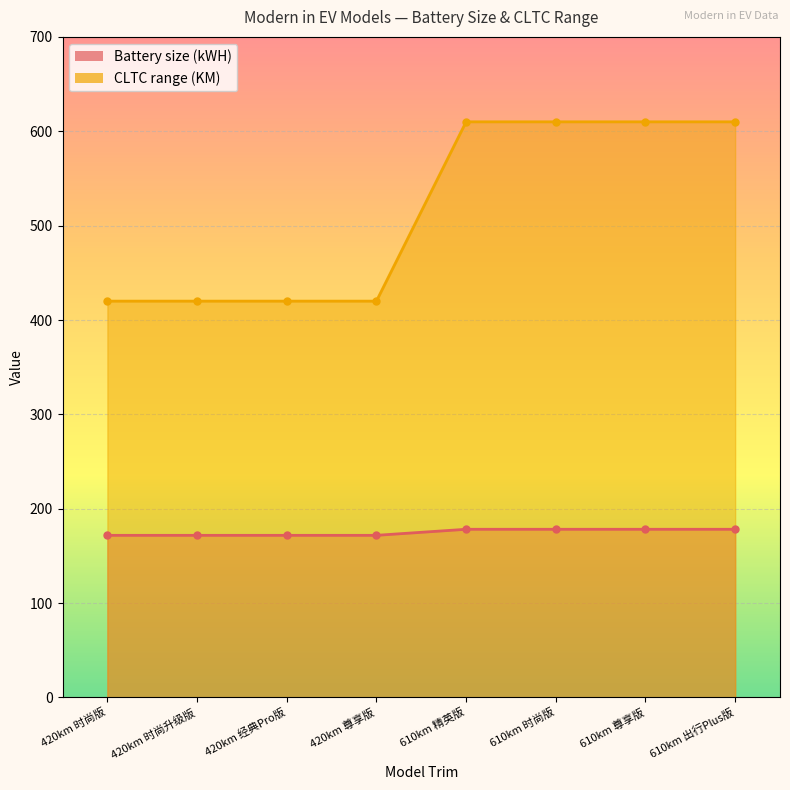

What is the sum of all CLTC range (KM) values?

4120.0